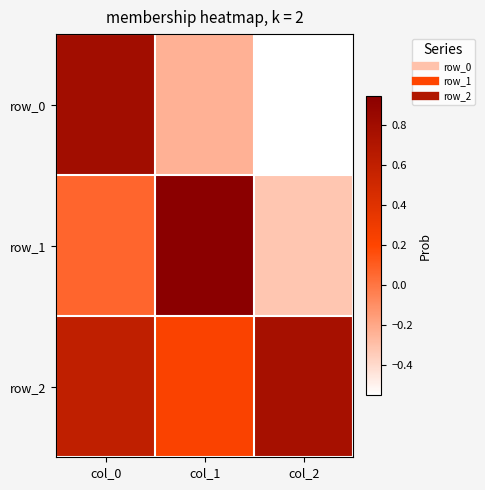

What is the greatest value displayed?

0.9